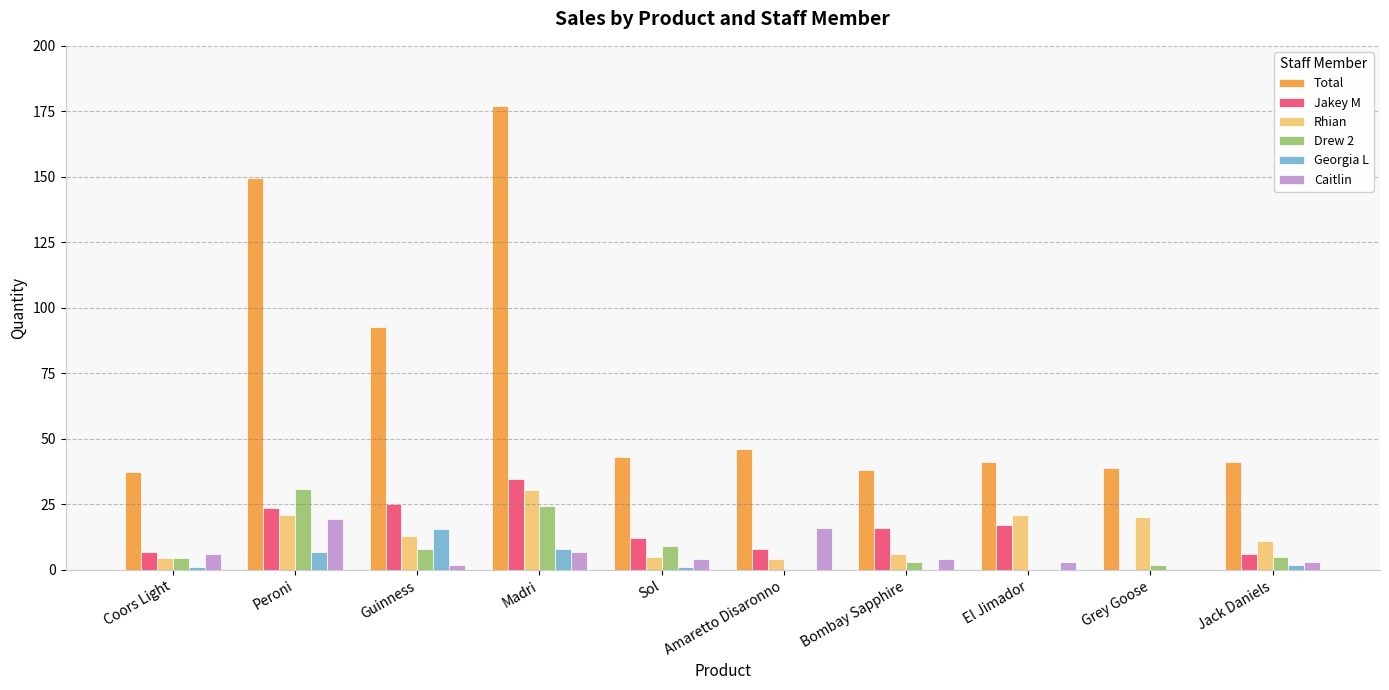

Are the bars grouped side by side (vs. stacked)?

Yes